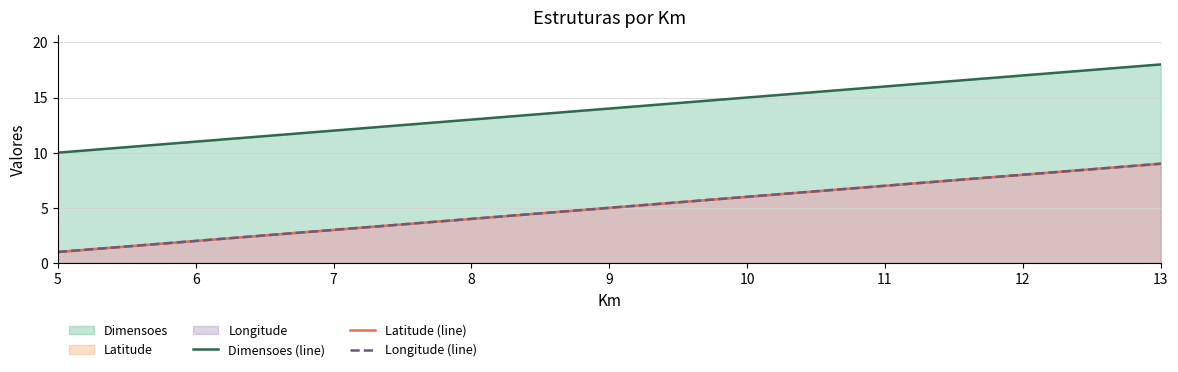

The Dimensoes (line) series shows 10 at 11. True or false?

False